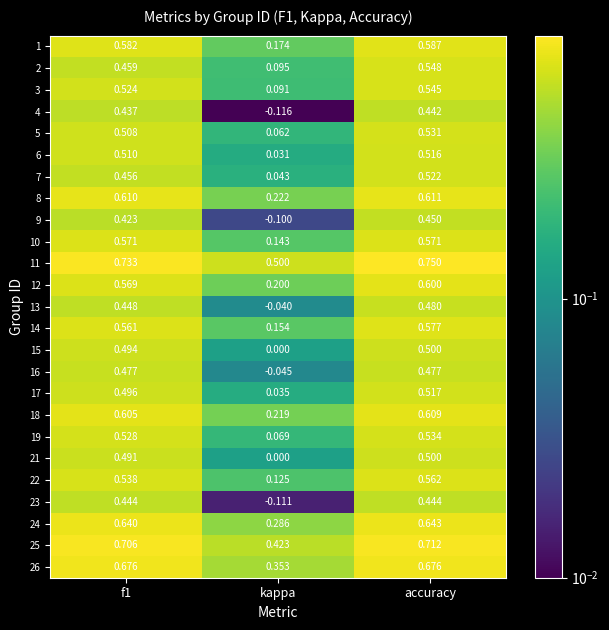

At which label is 14 closest to 0?

kappa